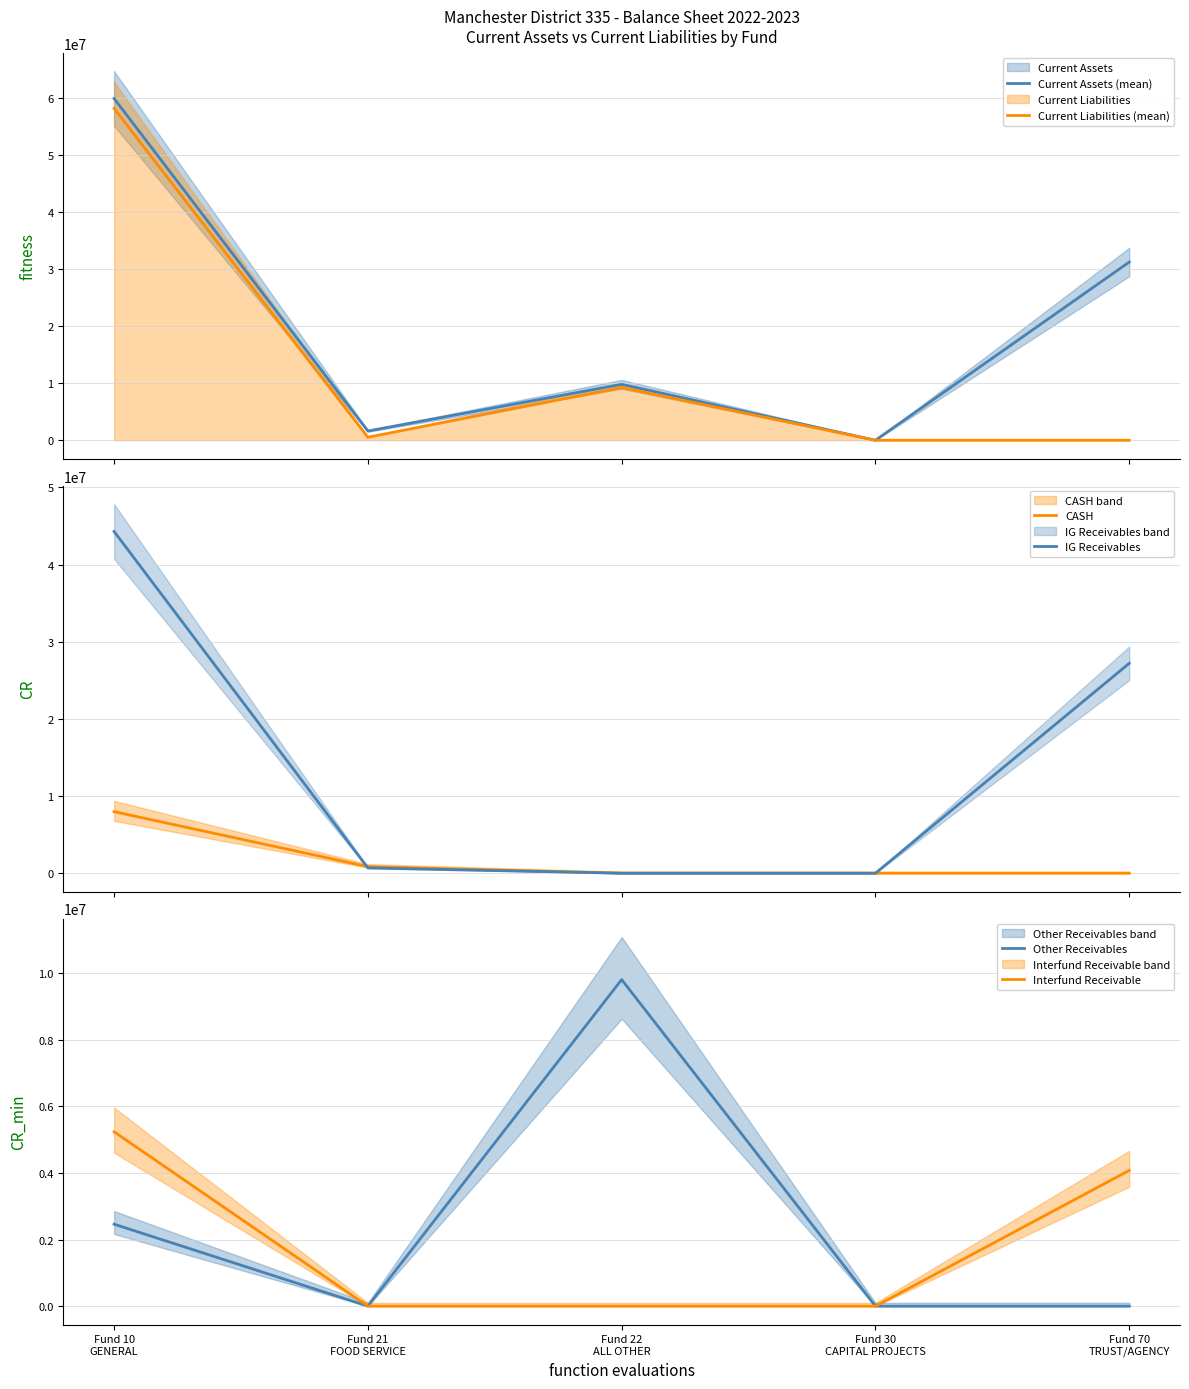

What is the difference between the maximum and second lowest values in the Current Assets (mean) series?

58364793.4